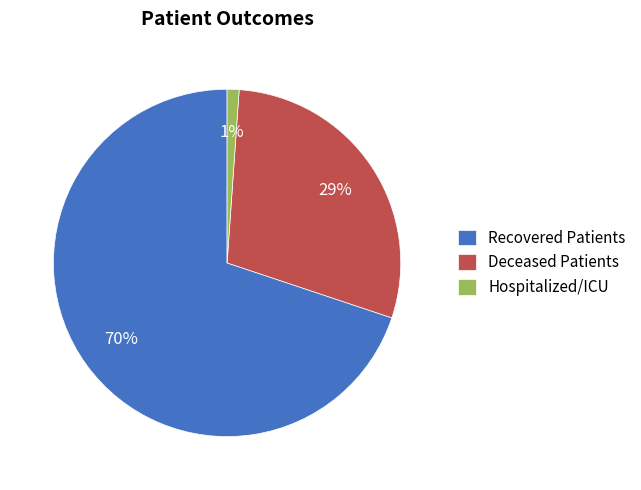

Combined, do Deceased Patients and Recovered Patients account for over 50%?

Yes